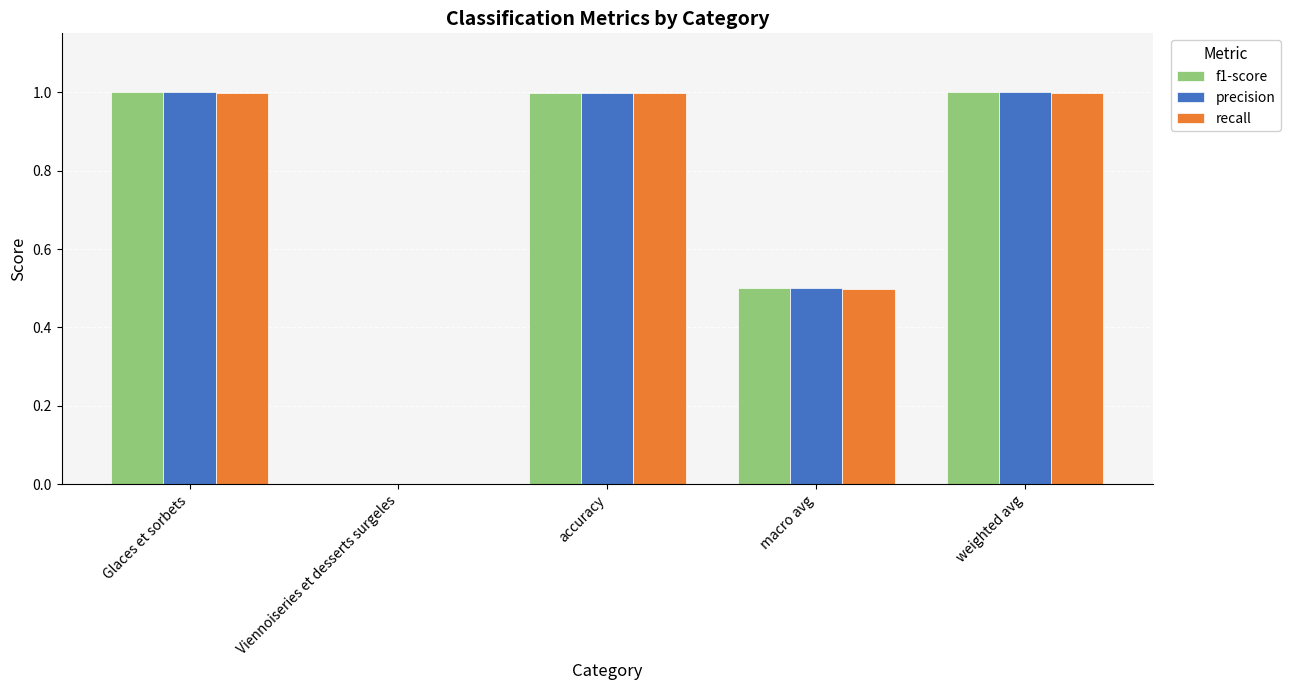

The value of recall at macro avg is 0.9. True or false?

False